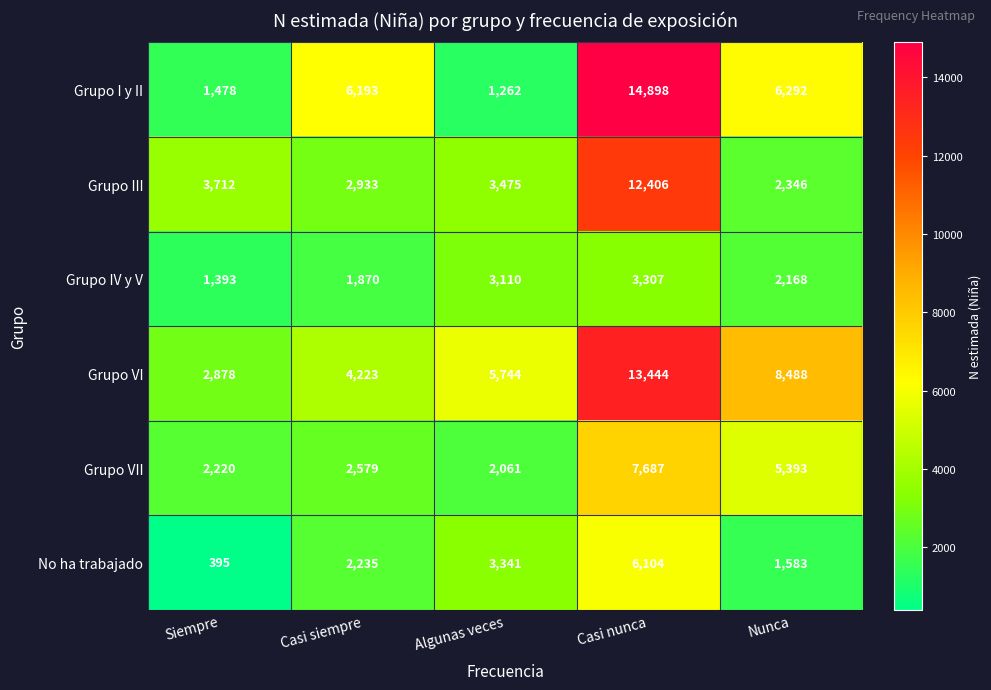

What value does the Grupo VII series have at Nunca, to the nearest 50?

5400